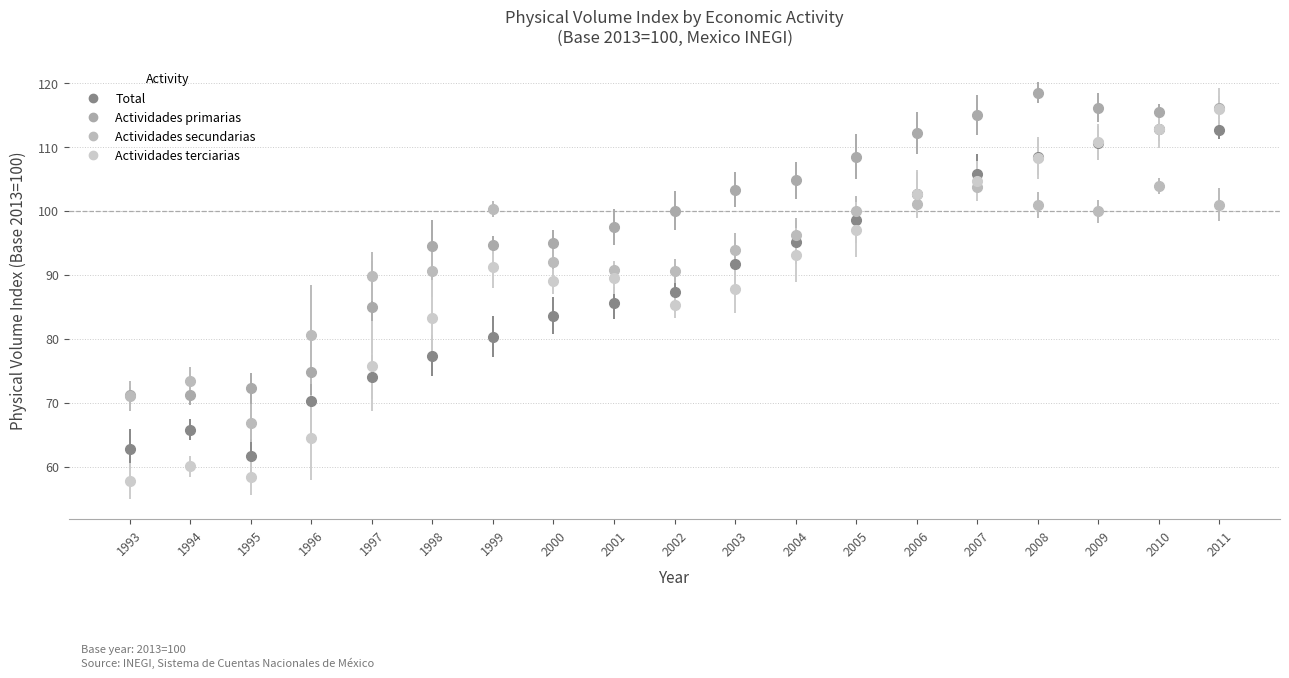

Between 2001 and 2008, which series saw the biggest shift?

Total